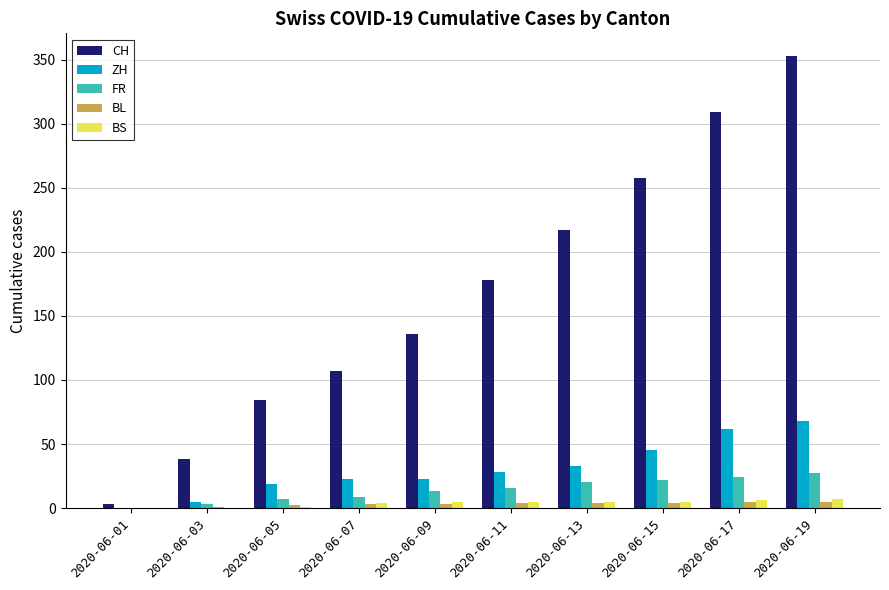

Is it true that ZH equals 108 at 2020-06-17?

False